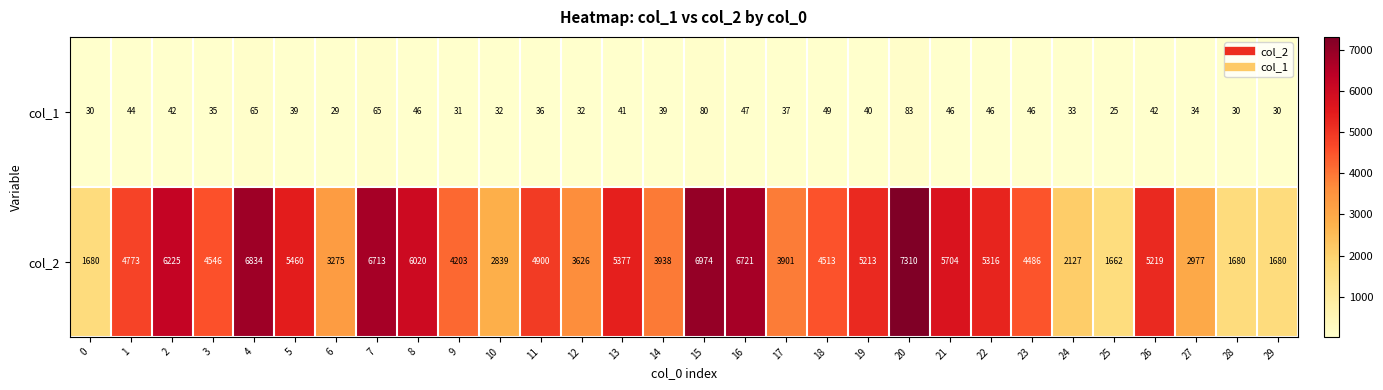

What is the difference between the maximum and minimum values in the col_1 series?

58